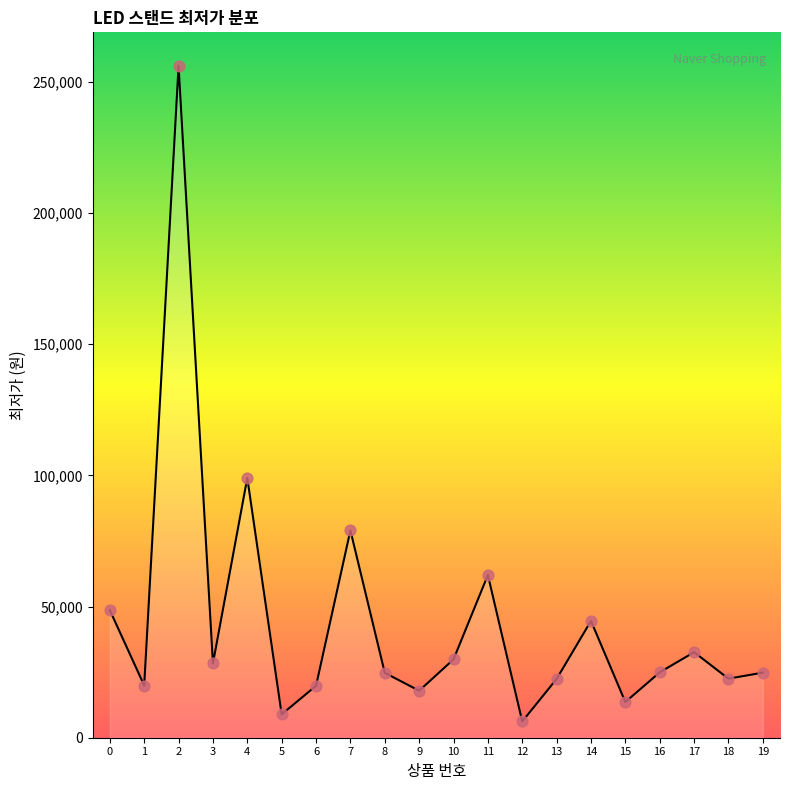

What is the change in value from 2 to 18?

-233500